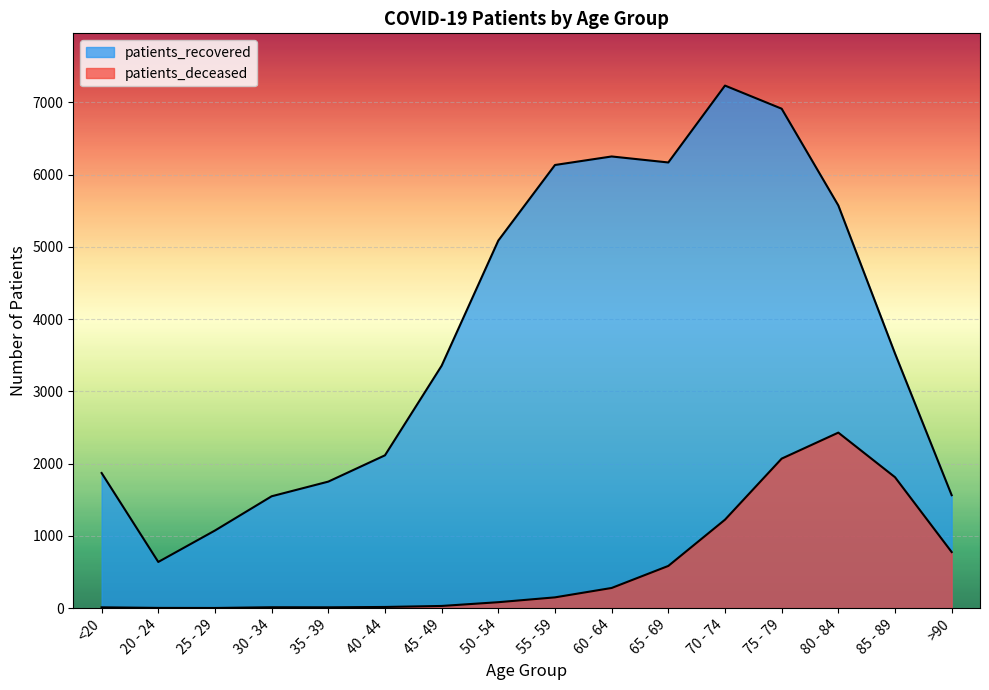

At which label does patients_deceased reach its minimum?

25 - 29